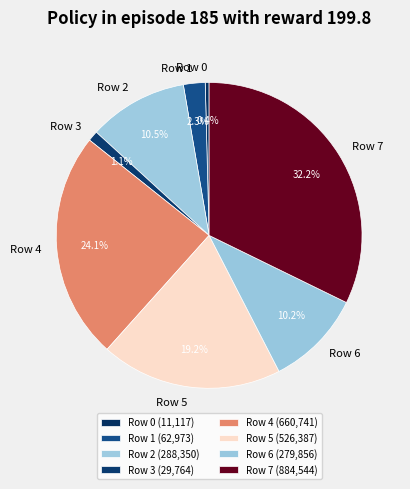

Approximately how many times larger is the value at Row 0 compared to Row 1?

0.2